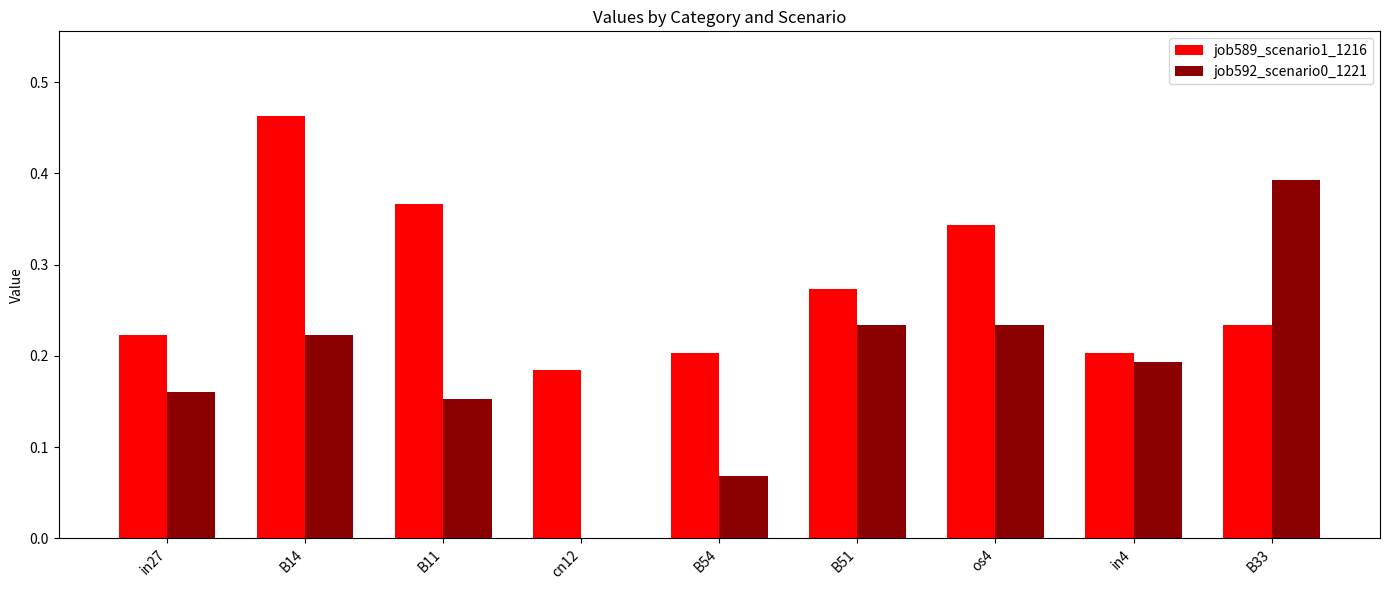

True or false: job592_scenario0_1221 has a value of 0.2 at B14.

True